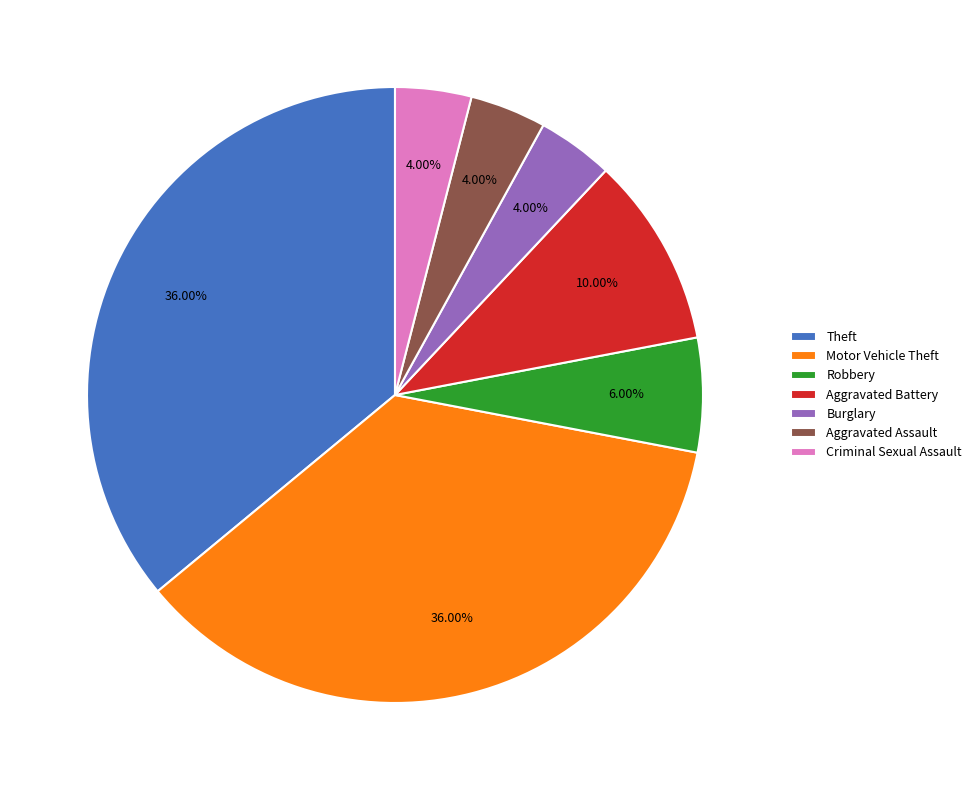

True or false: Robbery accounts for 19% of the total.

False